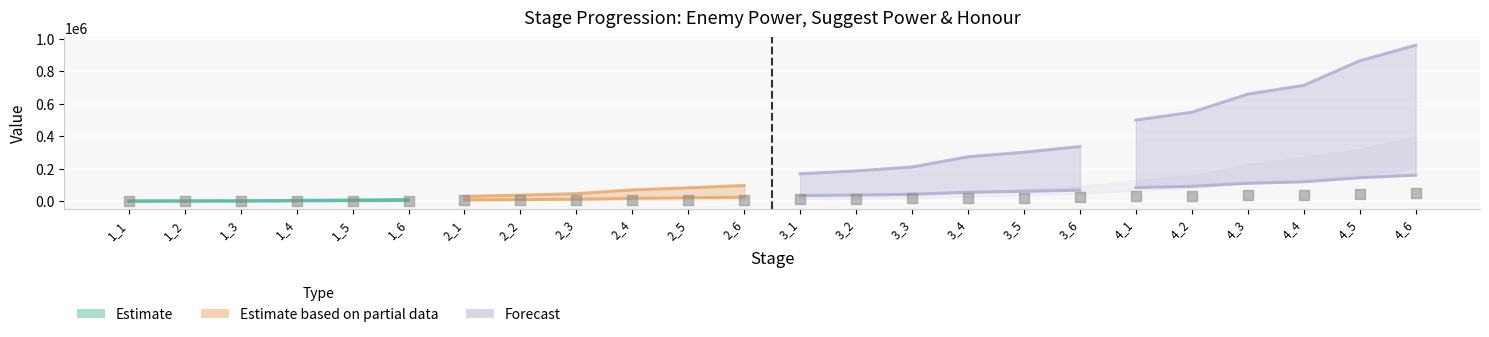

At which category is the sum across all series the highest?

4_6